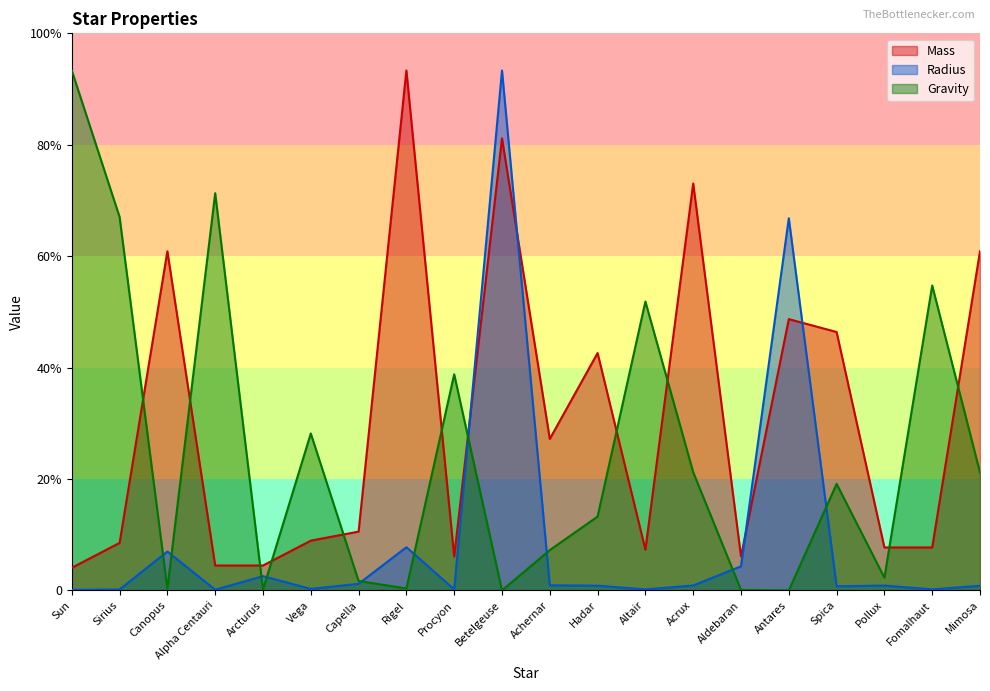

At which category is the sum across all series the highest?

Betelgeuse